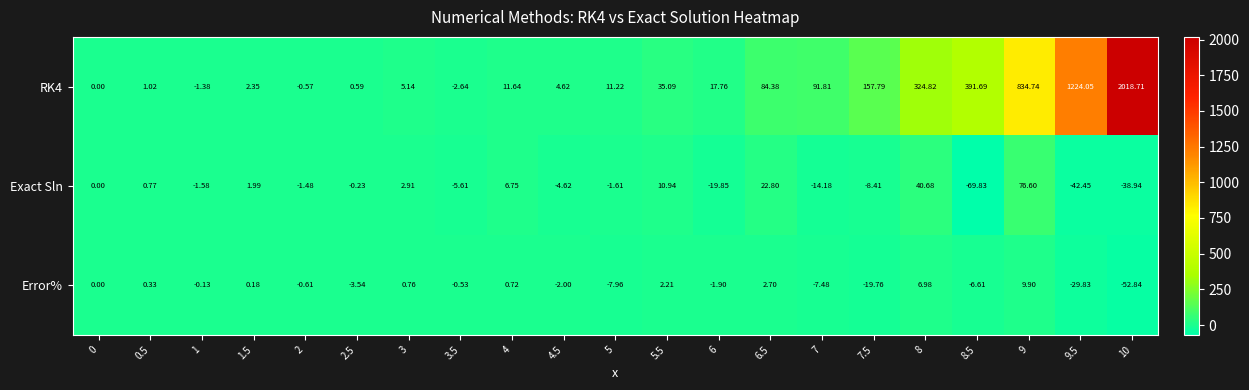

Is the value of Error% at 7 greater than the value of Exact Sln at 3.5?

No